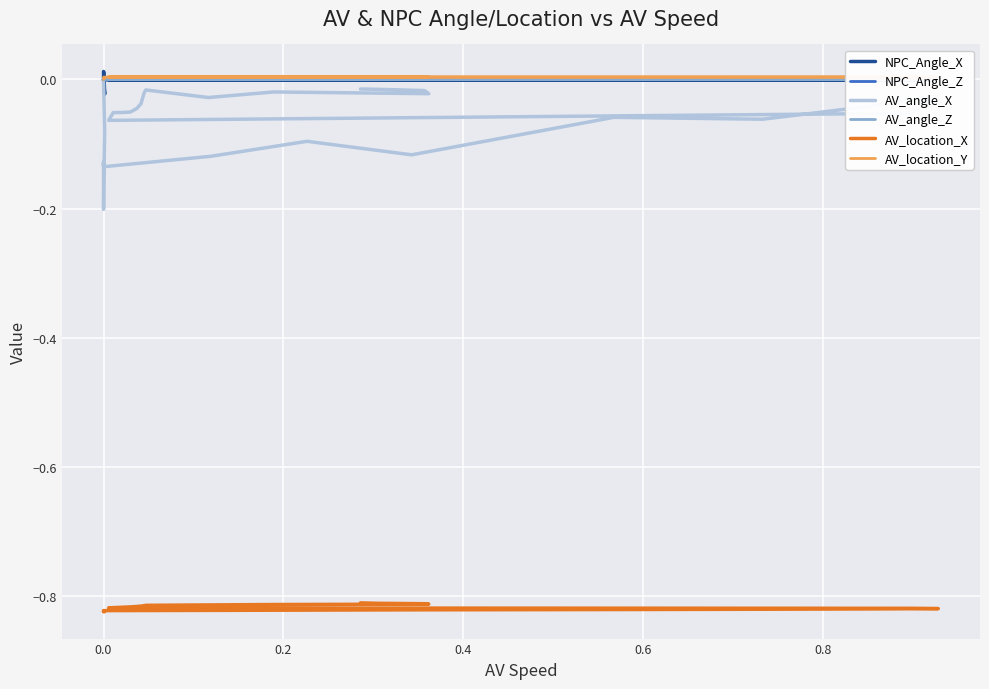

Where is the first local minimum for AV_angle_X?

0.4